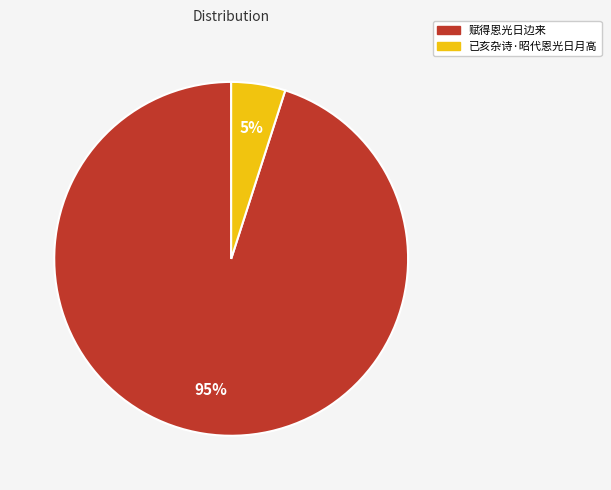

Combined, do 赋得恩光日边来 and 已亥杂诗·昭代恩光日月高 account for over 50%?

Yes